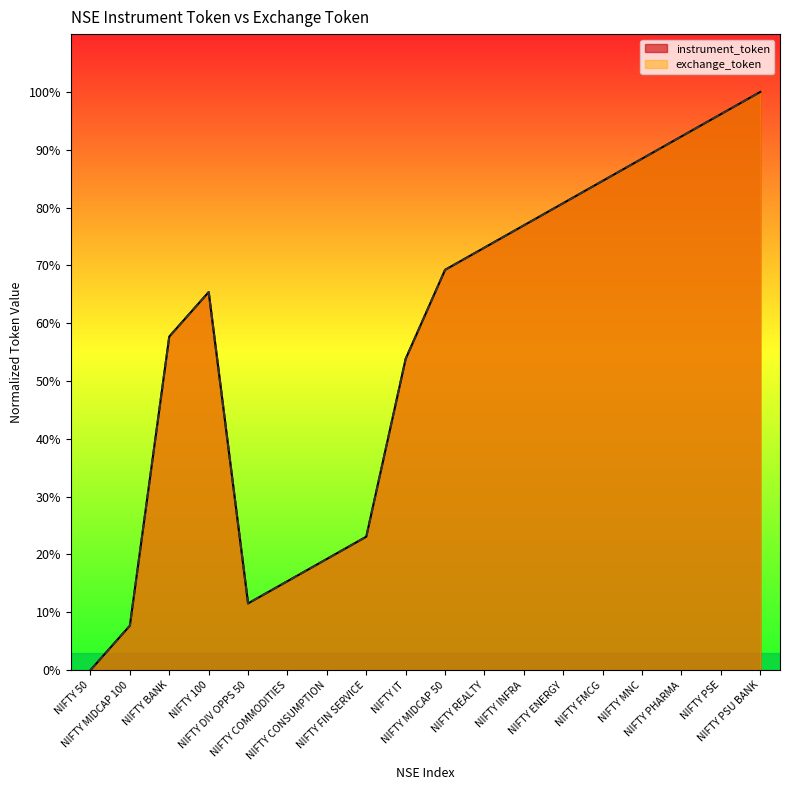

Rank the categories by instrument_token value from lowest to highest.

NIFTY 50, NIFTY MIDCAP 100, NIFTY DIV OPPS 50, NIFTY COMMODITIES, NIFTY CONSUMPTION, NIFTY FIN SERVICE, NIFTY IT, NIFTY BANK, NIFTY 100, NIFTY MIDCAP 50, NIFTY REALTY, NIFTY INFRA, NIFTY ENERGY, NIFTY FMCG, NIFTY MNC, NIFTY PHARMA, NIFTY PSE, NIFTY PSU BANK